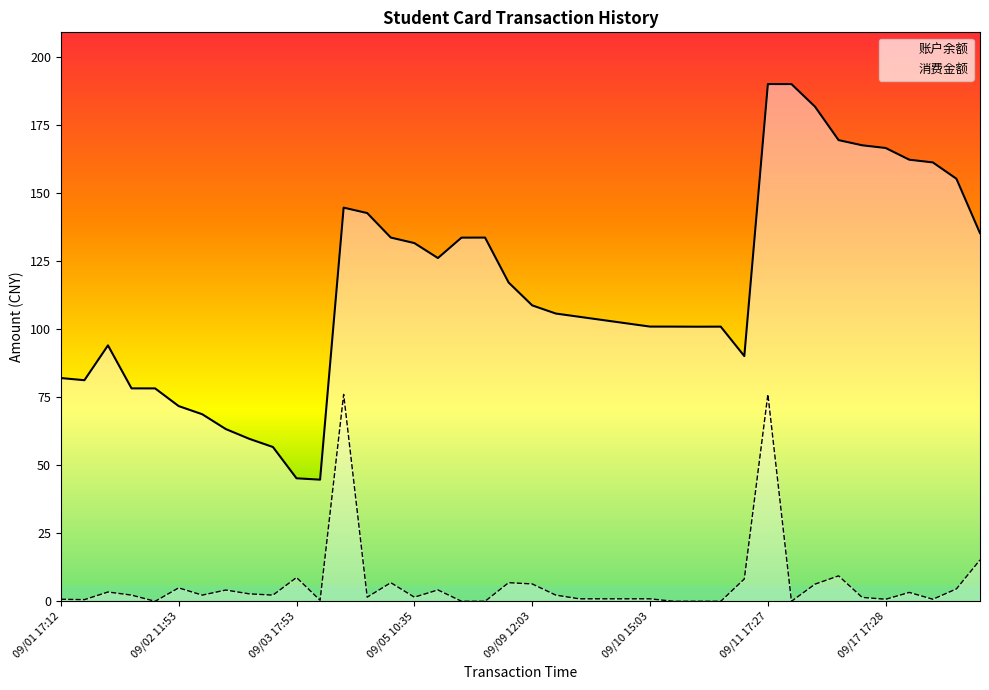

What is the maximum value for 账户余额?

190.2